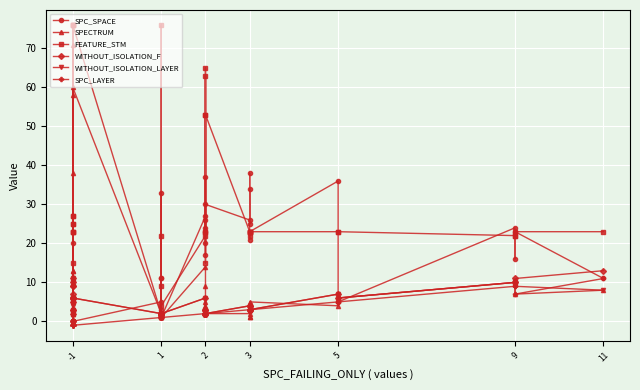

How many series are shown in this chart?

6